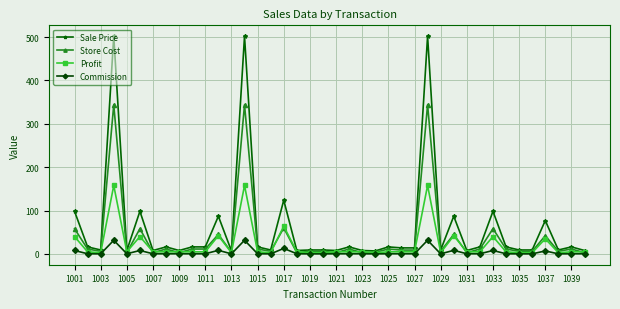

How many distinct data groups are displayed?

4